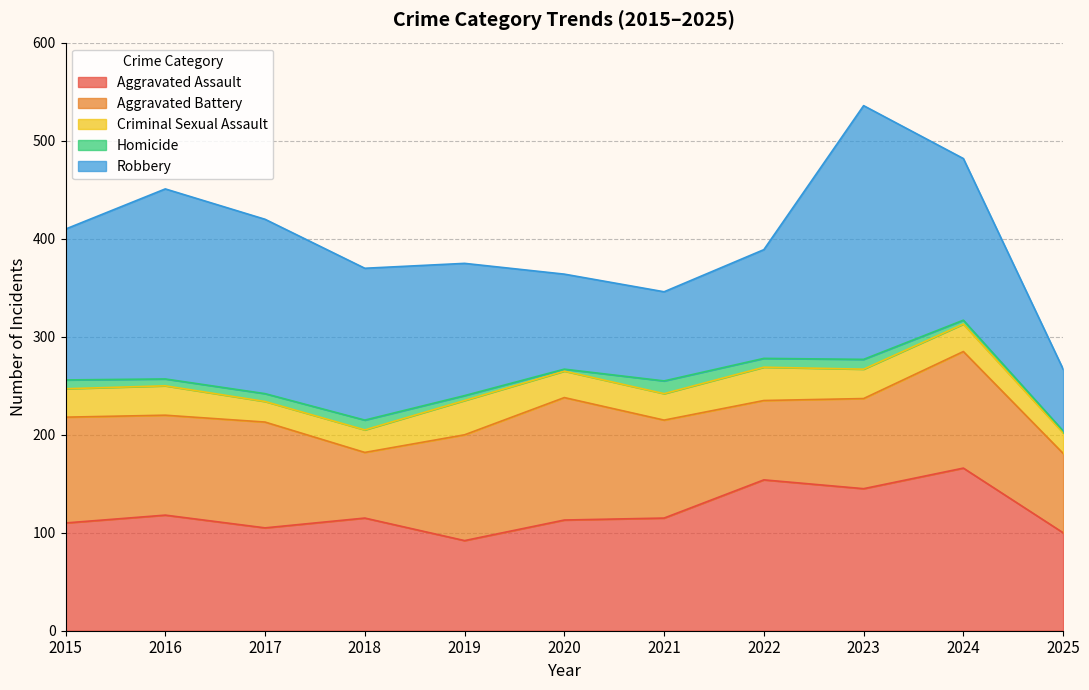

What are all the series names shown in the legend?

Aggravated Assault, Aggravated Battery, Criminal Sexual Assault, Homicide, Robbery